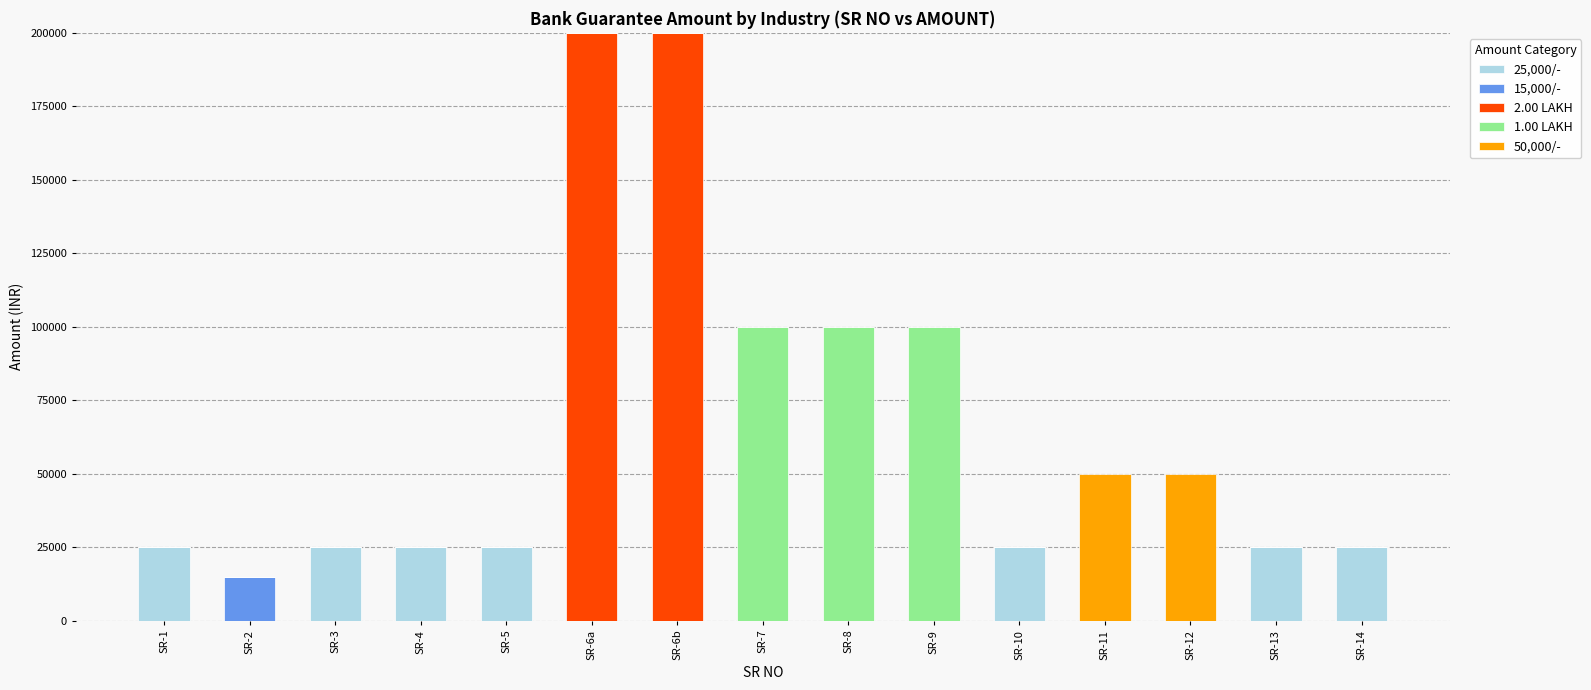

What is the label of the 8th bar from the left?

SR-7